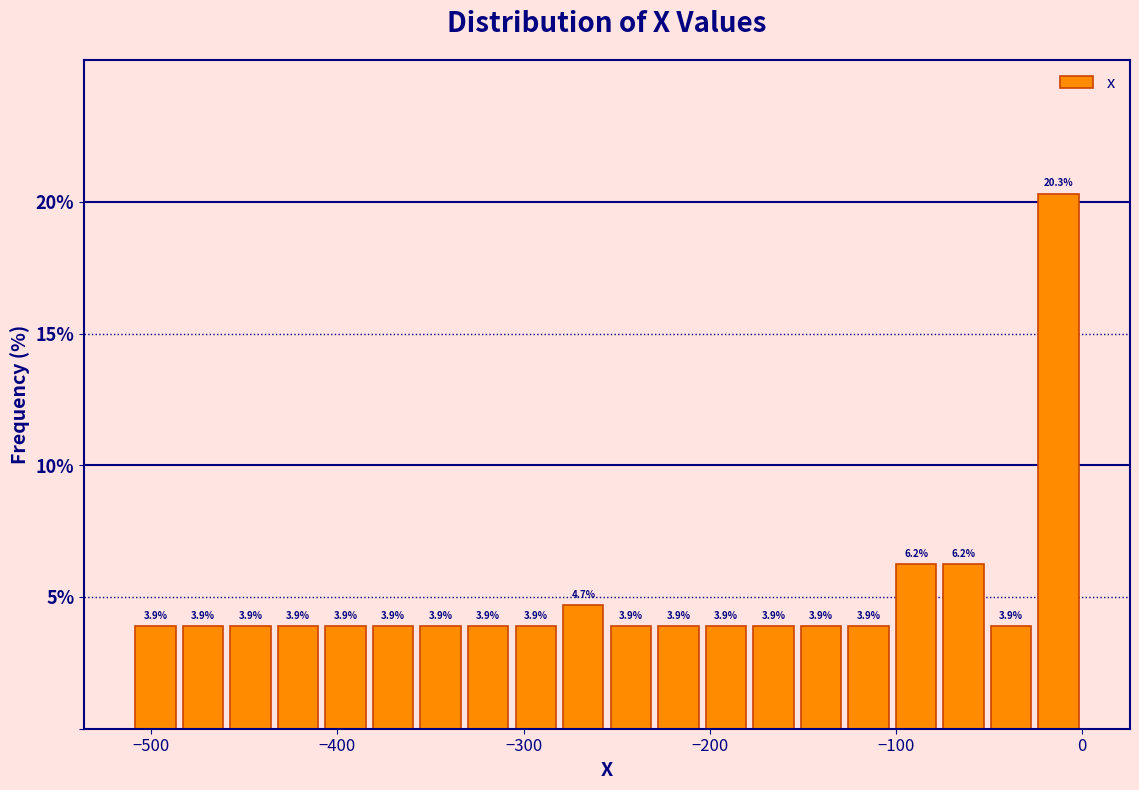

Read against the x-axis, roughly where is the centre of the tallest bar?

-10